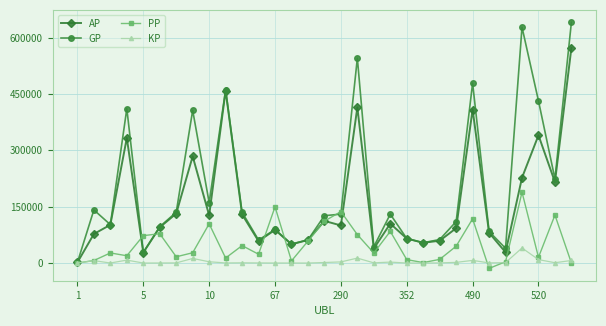

What is the lowest value of the PP series?

-14307.0